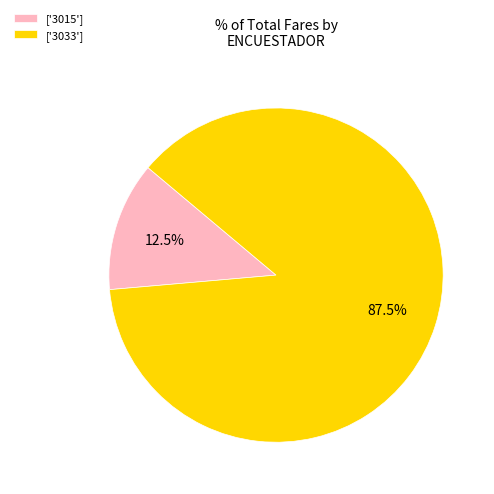

Which slice represents more than half of the pie?

['3033']